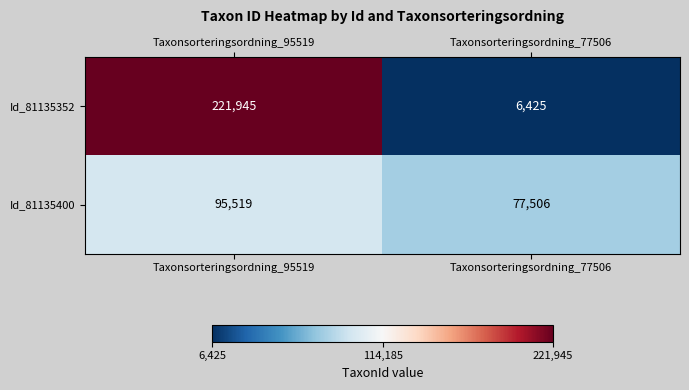

At how many categories does at least one series exceed 137530?

1